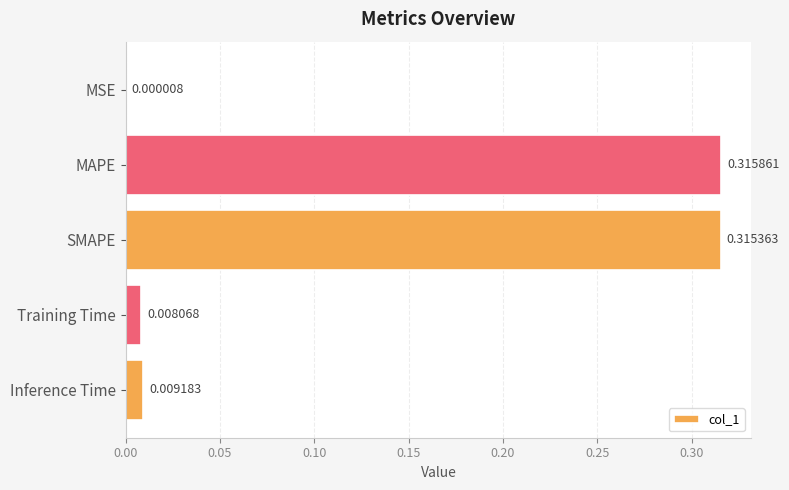

Are the bars horizontal?

Yes